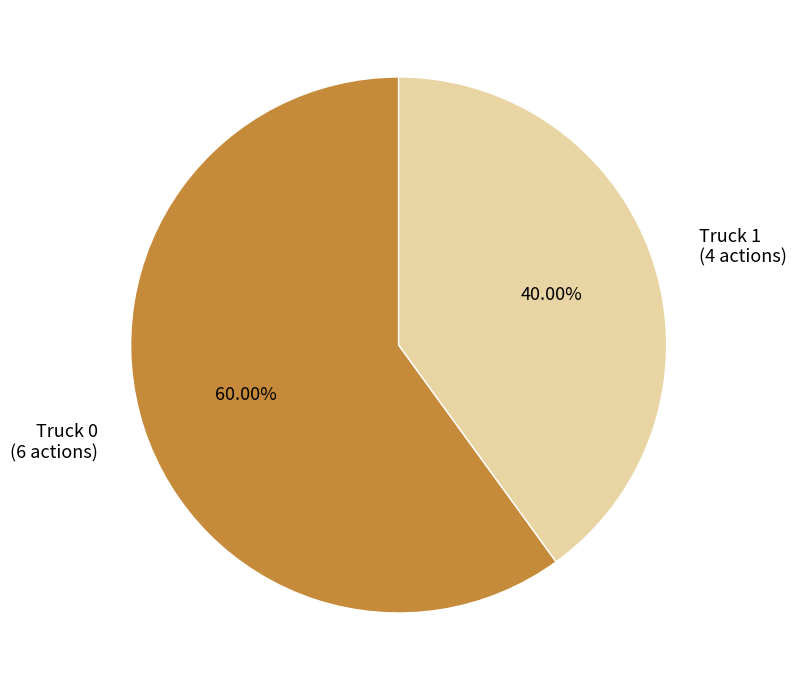

What is the largest slice in the pie chart?

Truck 0